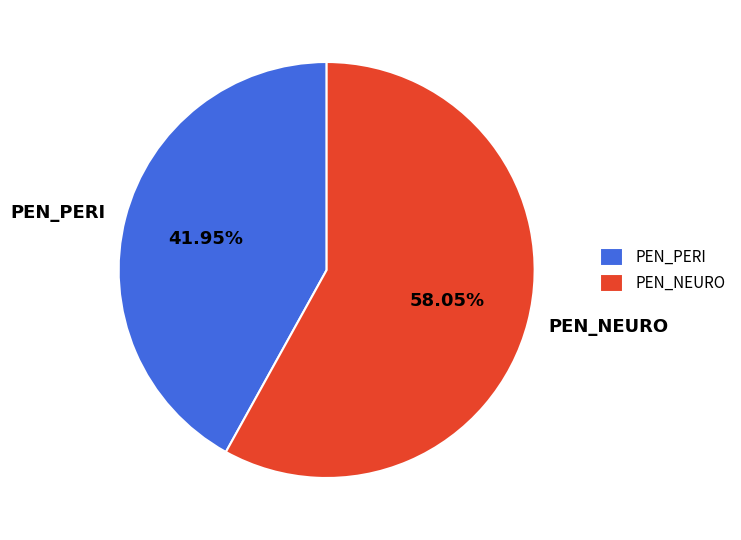

To the nearest percent, what is the combined percentage of PEN_NEURO and PEN_PERI?

100%